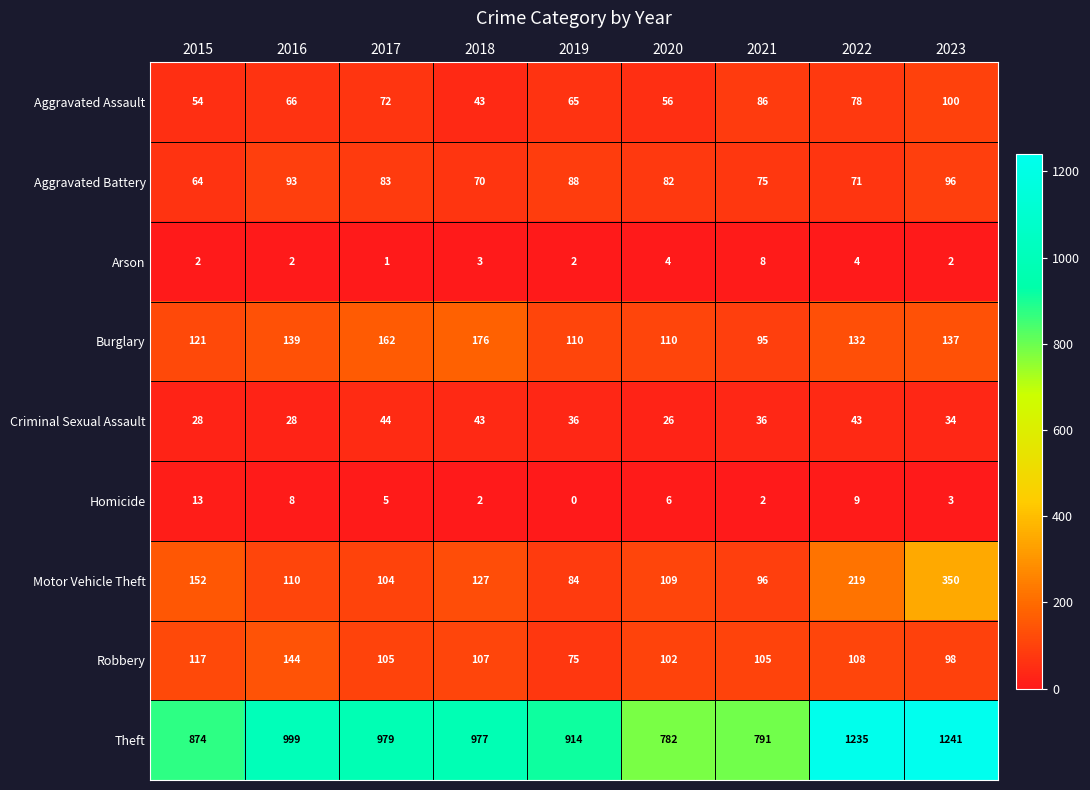

The Motor Vehicle Theft series shows 84 at 2019. True or false?

True